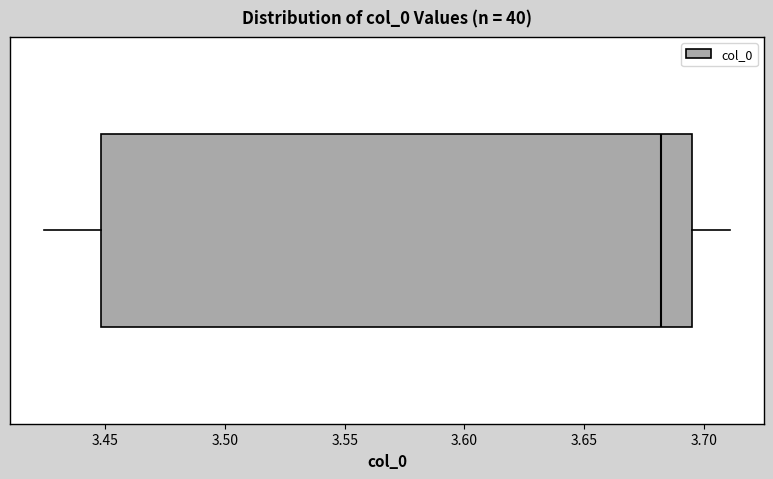

Read this box plot against the x-axis: the position of the median line, the range covered by the box, and the ends of both whiskers. The values are not printed on the chart, so give them approximately, as read against the axis.

median 3.680, box 3.450 to 3.695, whiskers 3.425 to 3.710